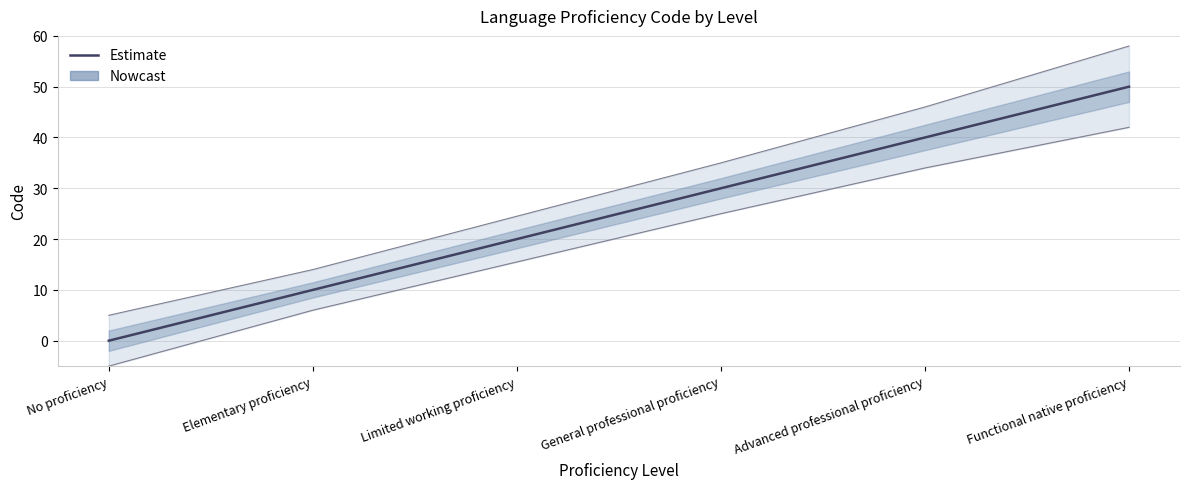

Count the number of values greater than 30.

2